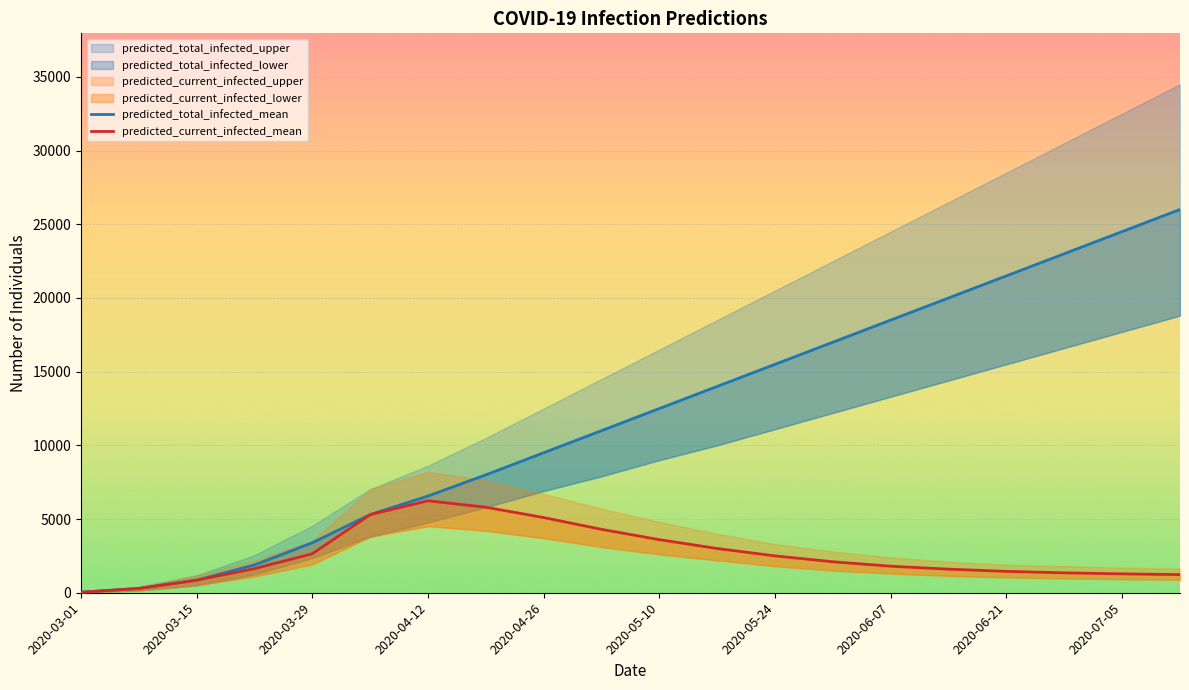

True or false: predicted_total_infected_mean and predicted_current_infected_mean cross at least once.

False